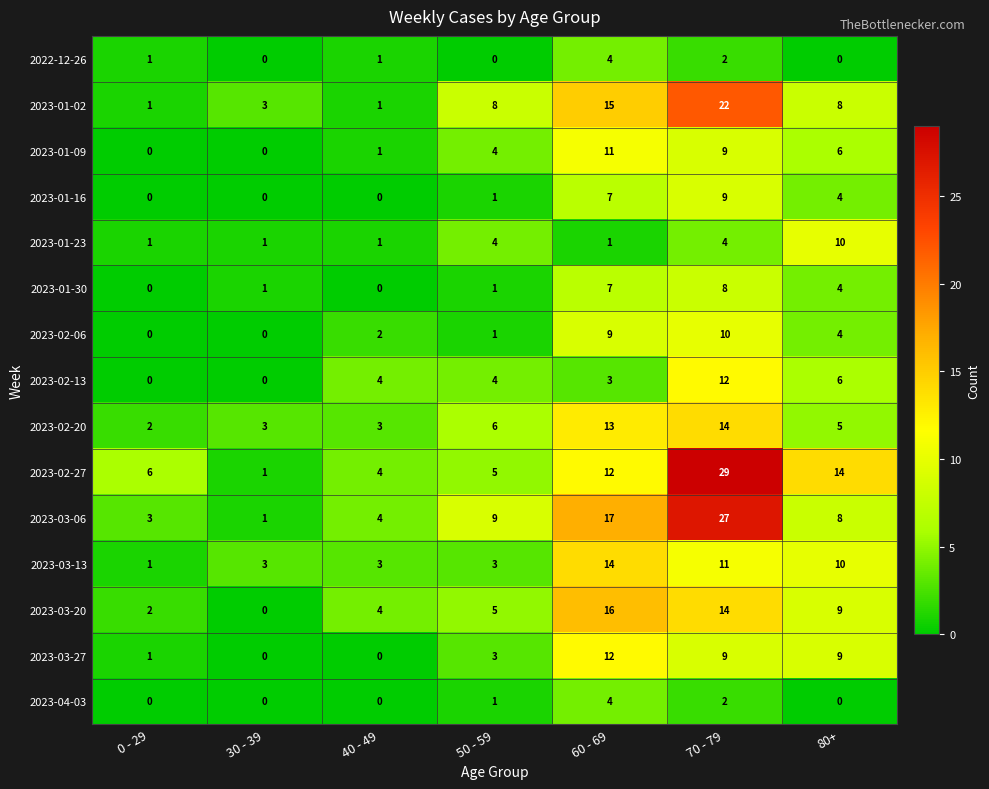

Where does the 2023-02-20 series first go above 5?

50 - 59